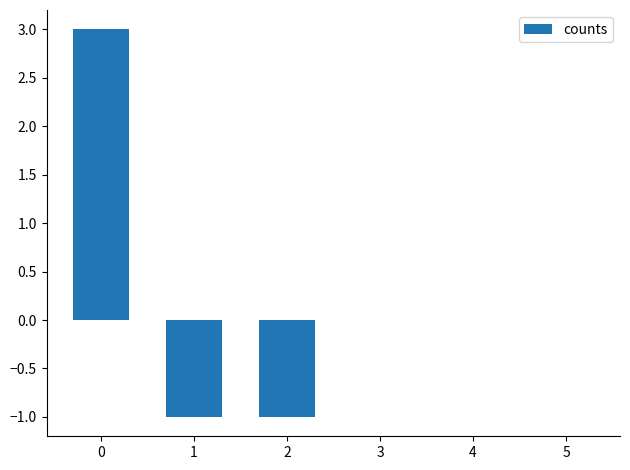

What is the change in value from 0 to 5?

-3